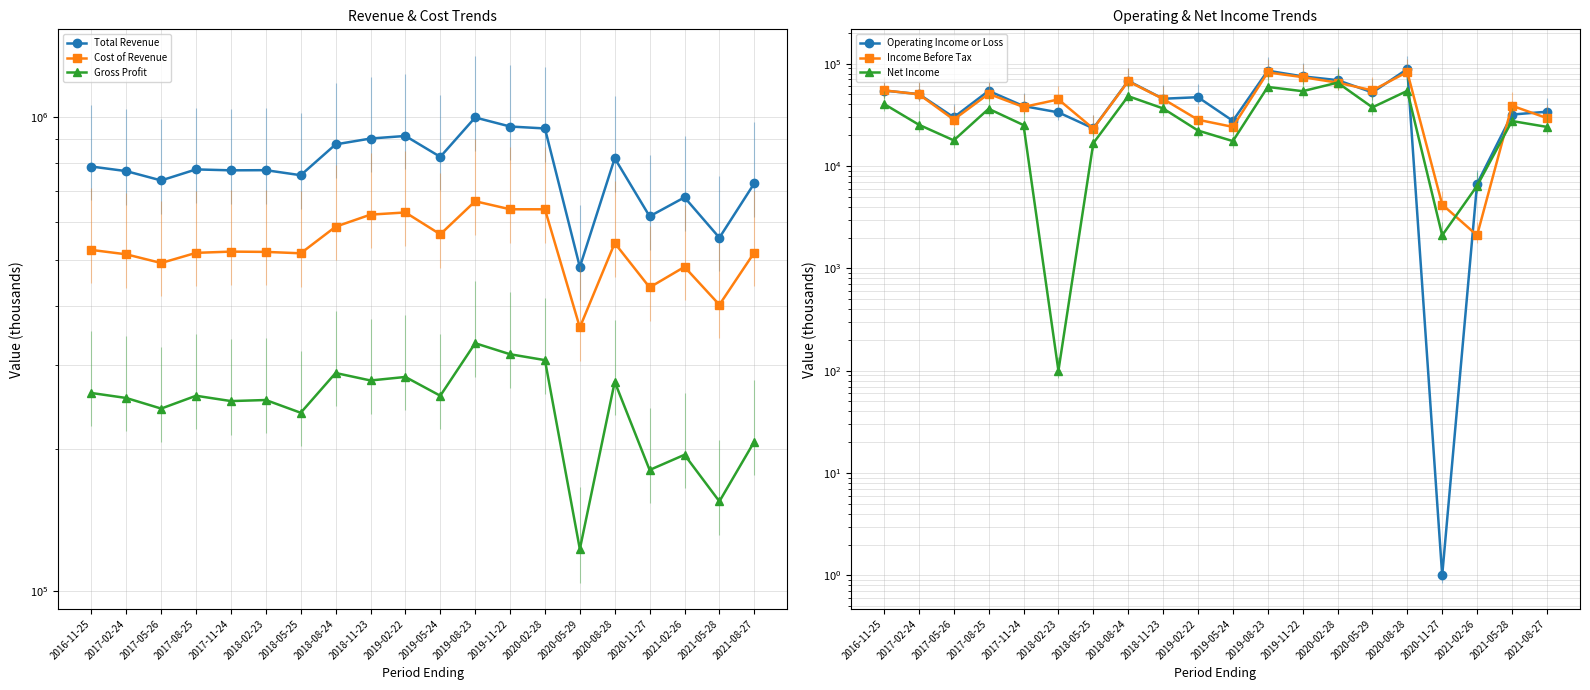

At which label does Net Income first exceed 27500?

2016-11-25